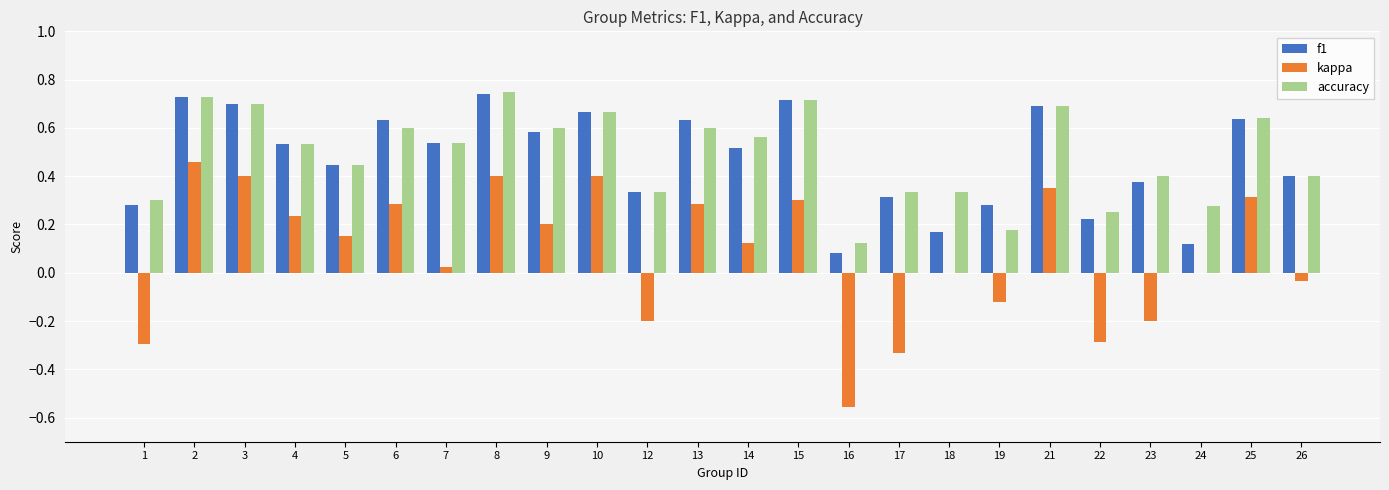

Between 3 and 23, which series saw the biggest shift?

kappa